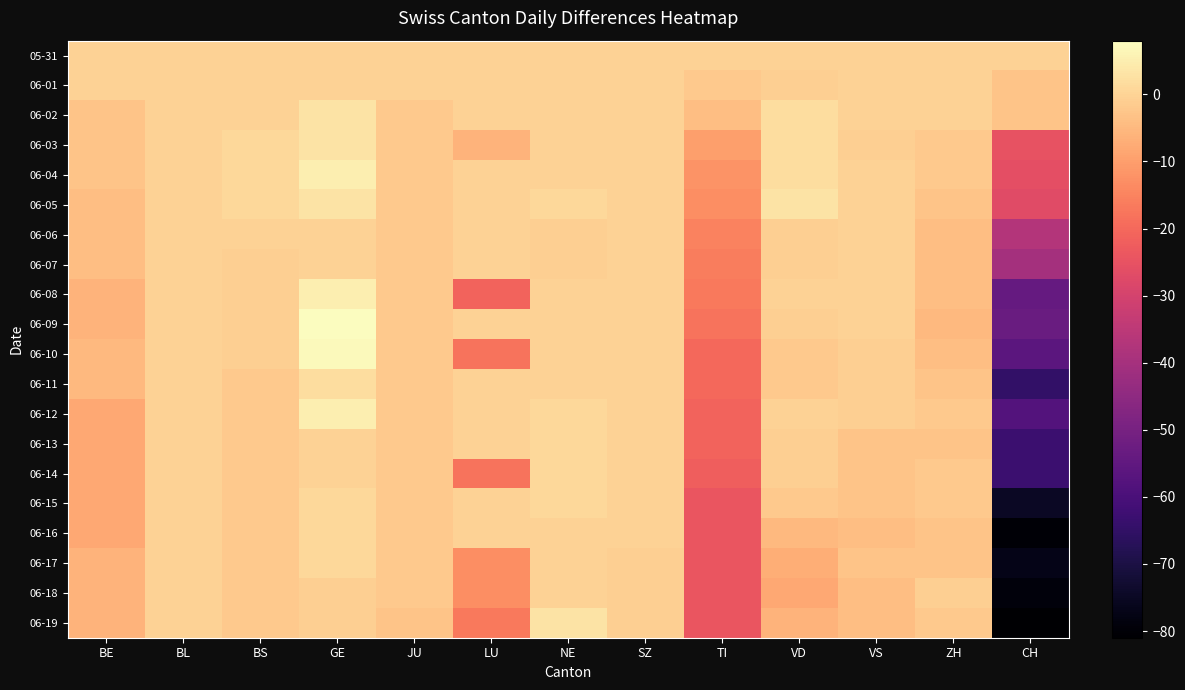

At which category is the sum across all series the highest?

GE